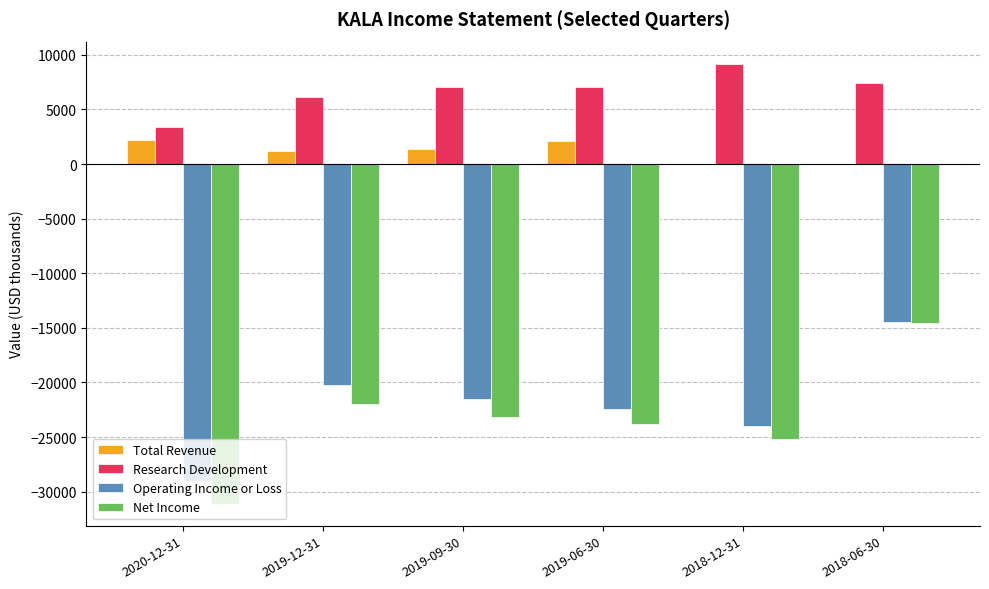

What is the sum of all Total Revenue values?

6900